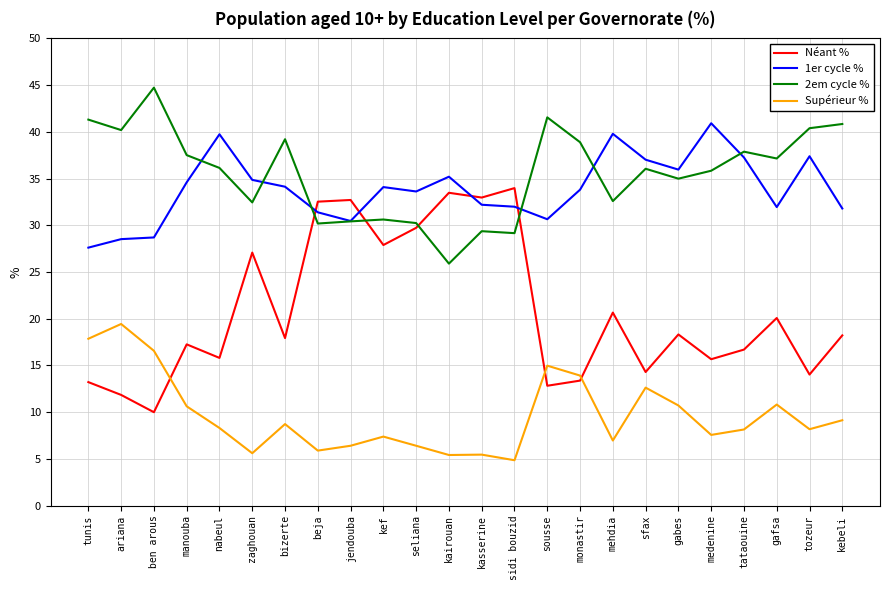

How many categories are shown in the chart?

24